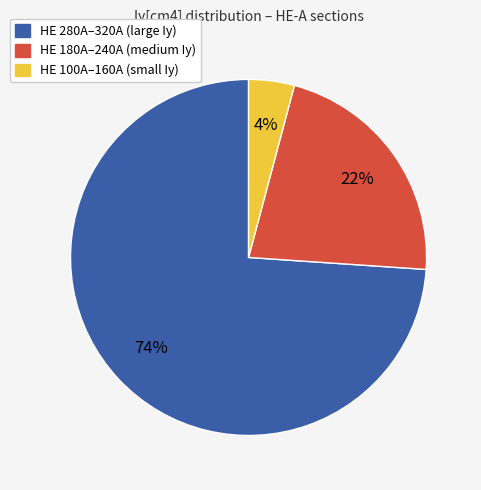

To the nearest percent, what is the difference between the largest and smallest slice percentages?

70%